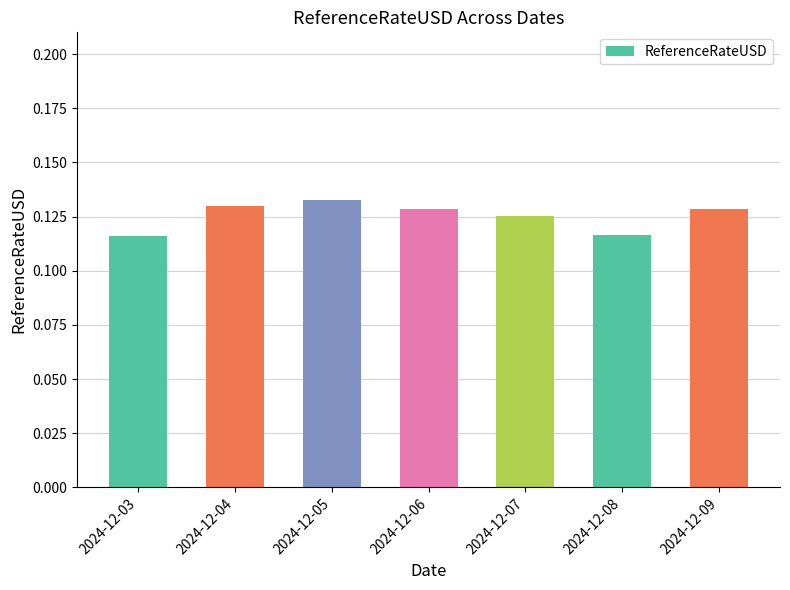

At which category does the chart reach its peak across all series?

2024-12-05